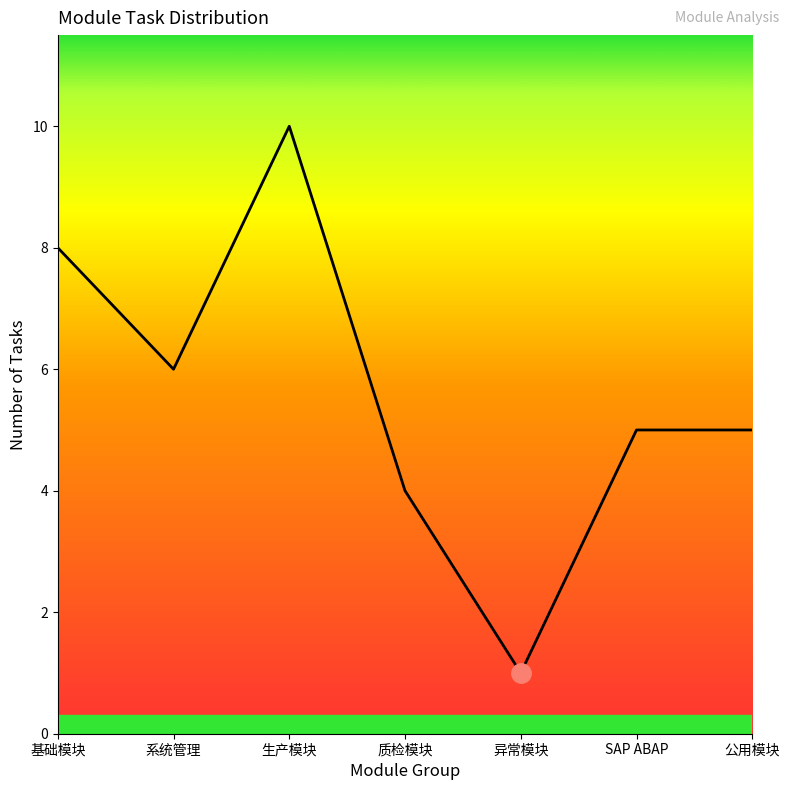

Reading right to left, what are all the values shown in this chart?

5	5	1	4	10	6	8